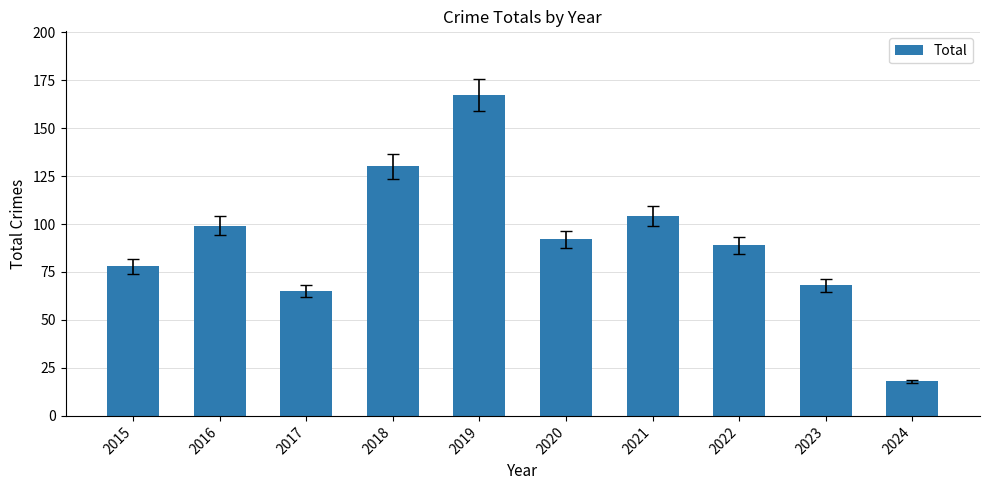

List the labels in order of value, smallest first.

2024, 2017, 2023, 2015, 2022, 2020, 2016, 2021, 2018, 2019